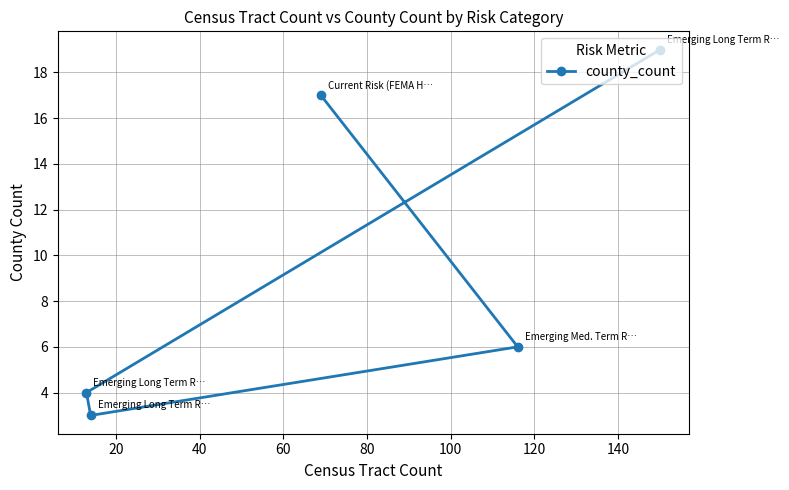

True or false: there are more than 1 points higher than both neighbors.

False